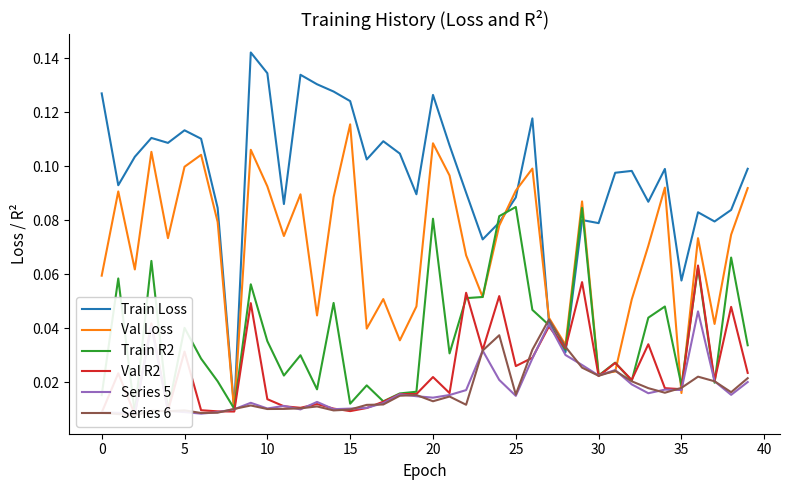

What is the highest value of the Val Loss series?

0.1